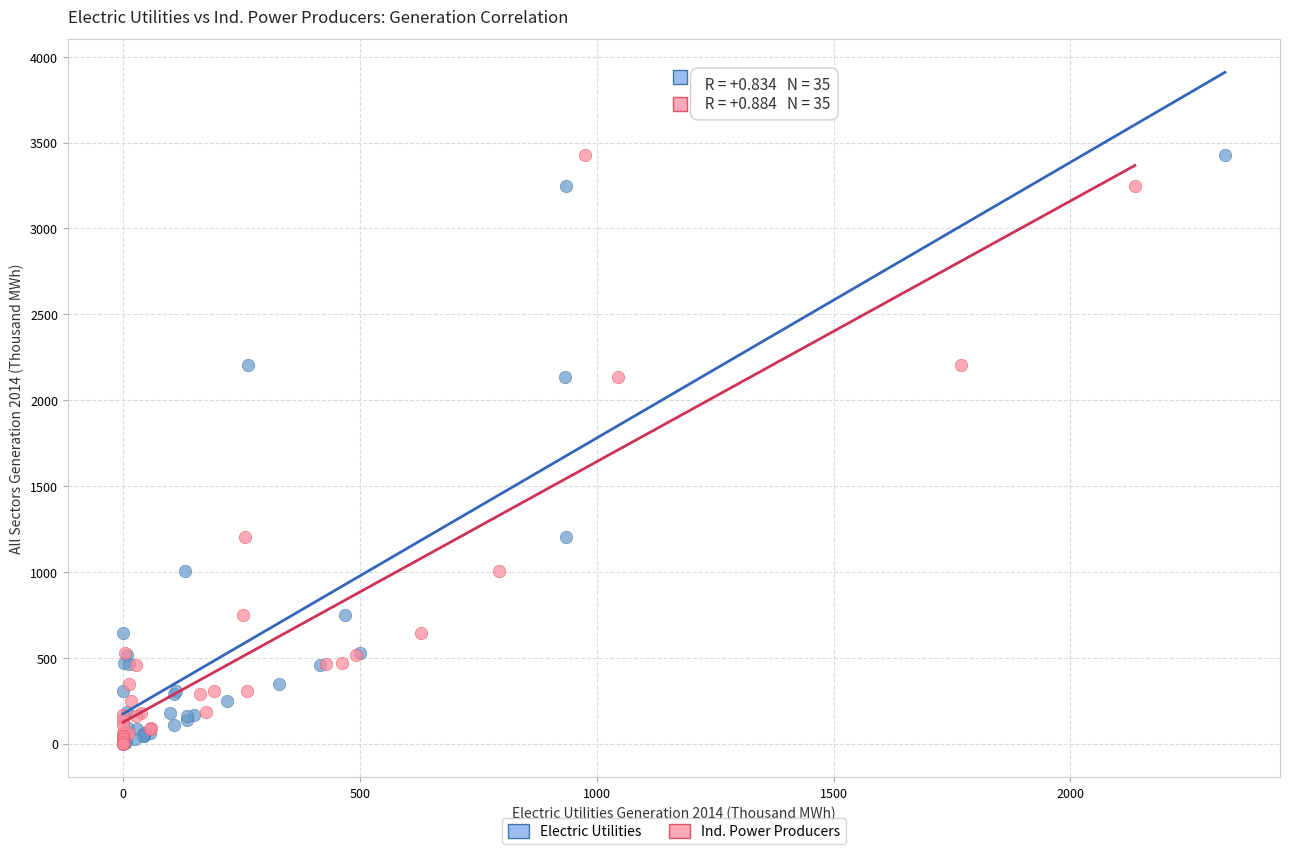

What are all the series names shown in the legend?

Electric Utilities, Ind. Power Producers